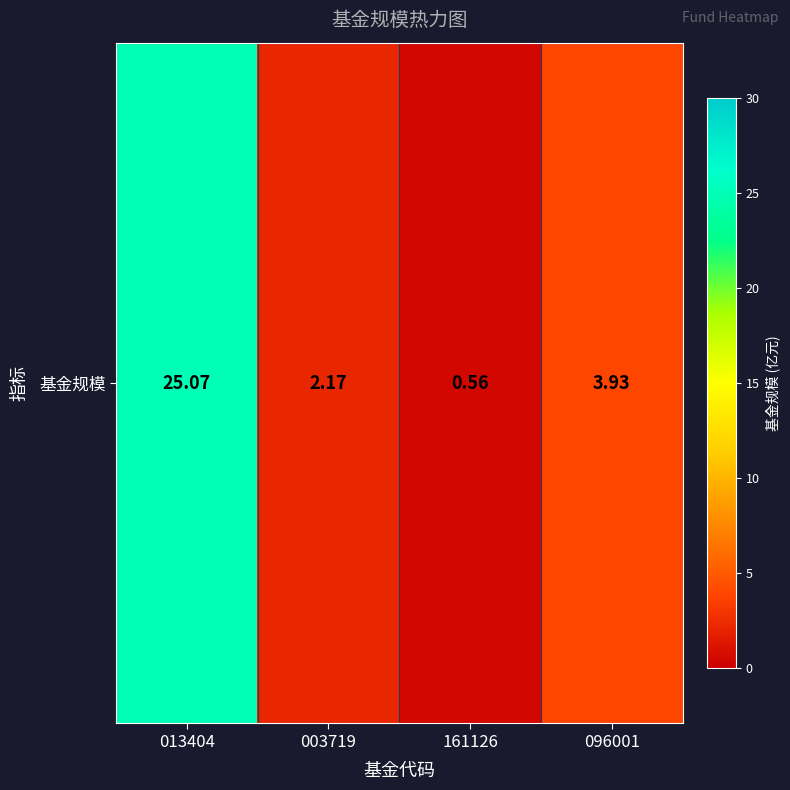

How many data points are less than 3?

2